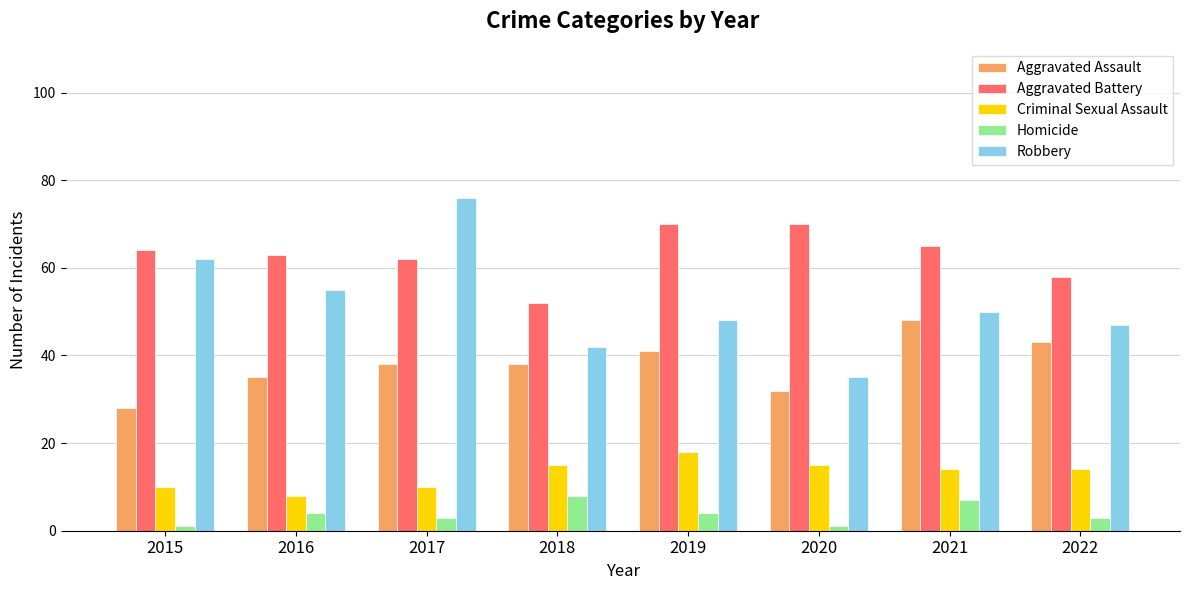

What are all the series names shown in the legend?

Aggravated Assault, Aggravated Battery, Criminal Sexual Assault, Homicide, Robbery